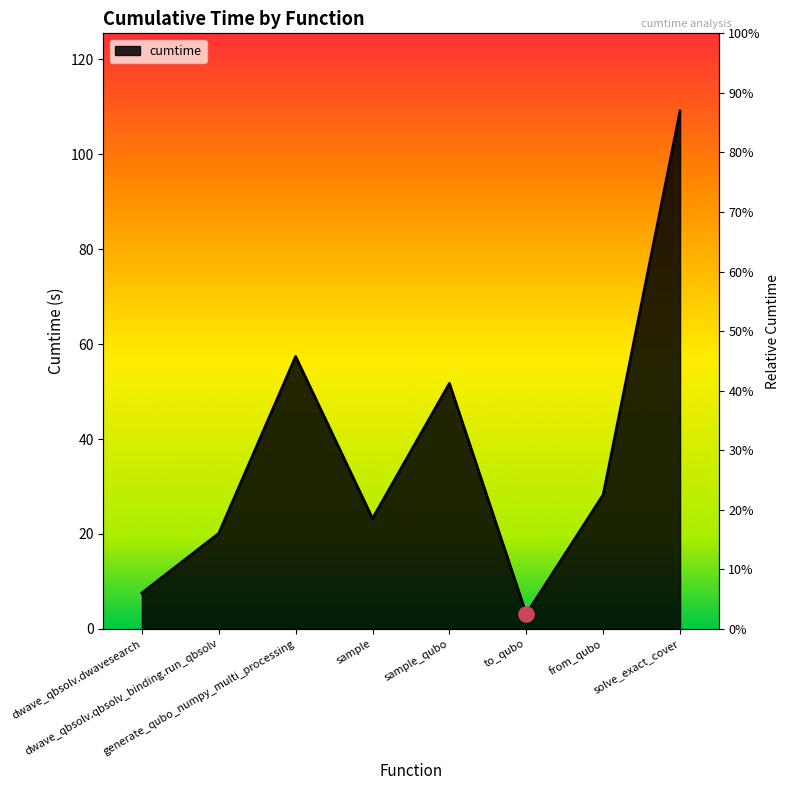

What is the change in value from dwave_qbsolv.dwavesearch to sample_qubo?

+44.2